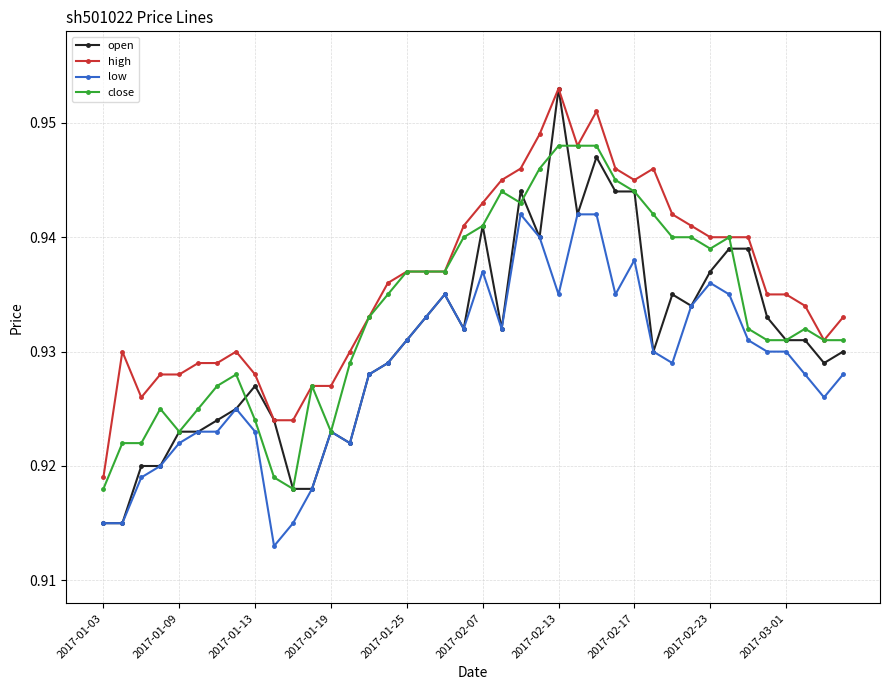

Count the low values in the range 0 to 1.

40